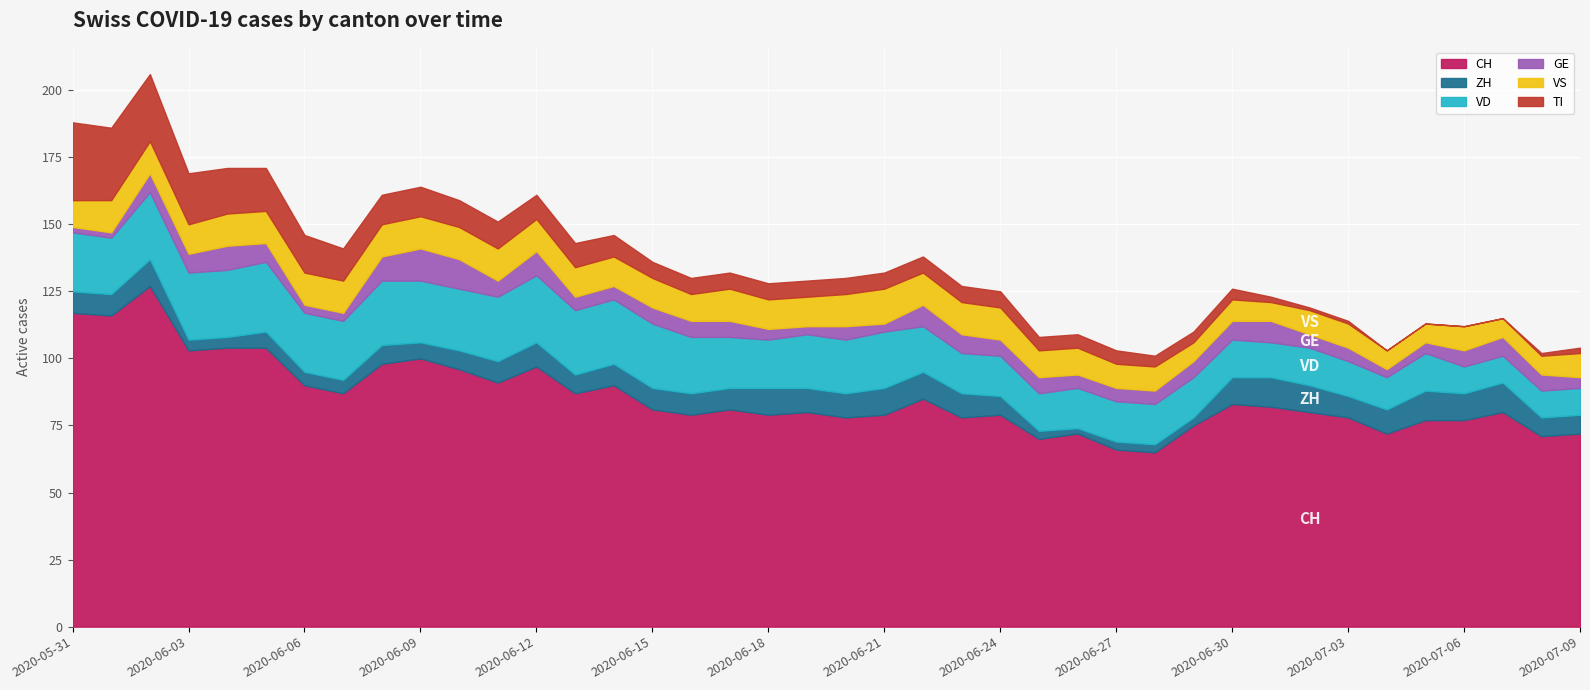

At 2020-07-03, list the series in order from smallest to largest.

TI, GE, ZH, VS, VD, CH